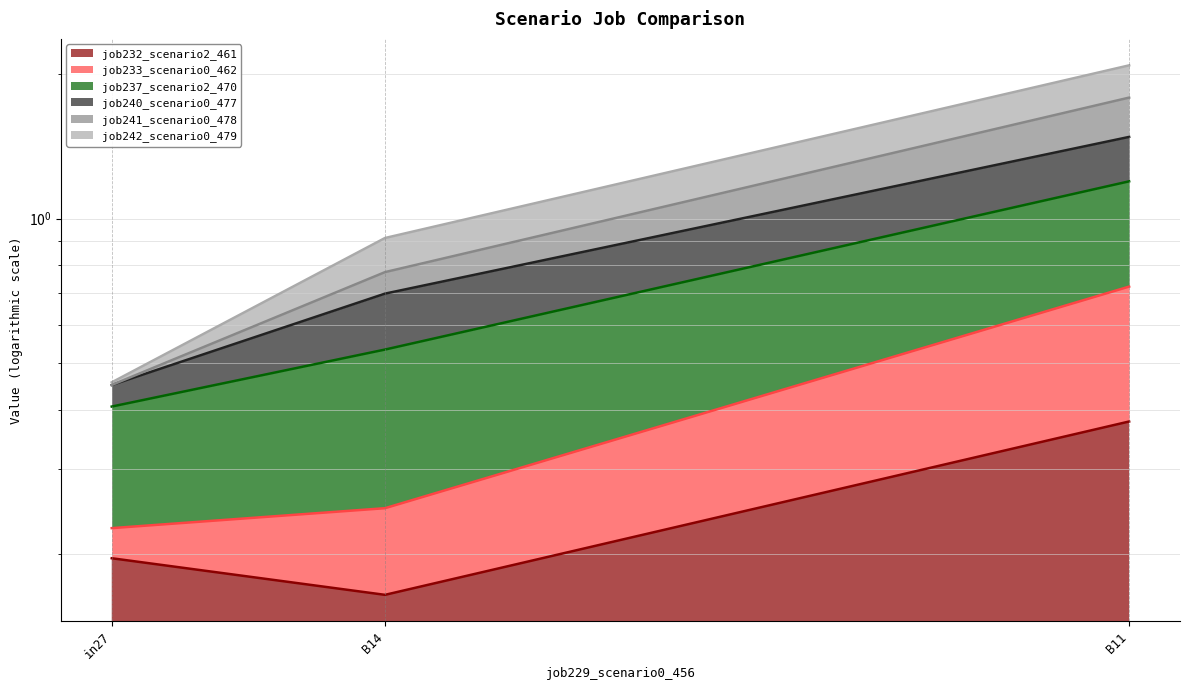

Between B14 and B11, which series saw the biggest shift?

job237_scenario2_470